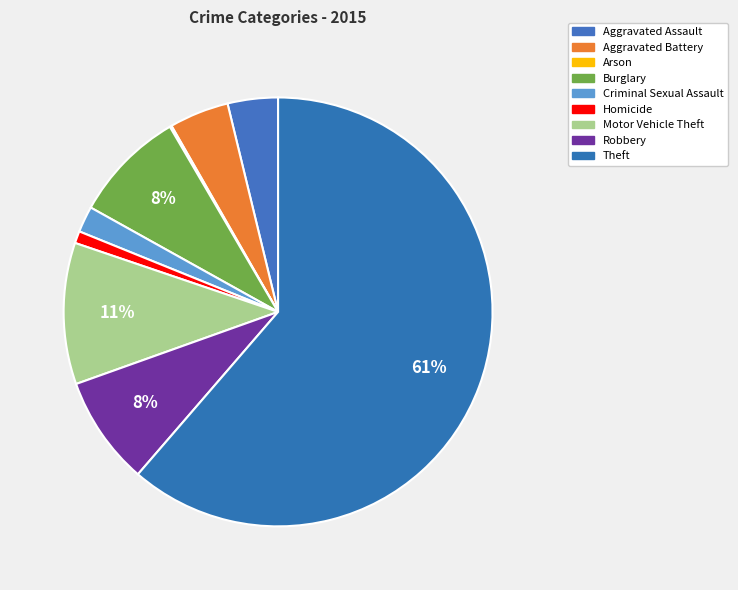

To the nearest percent, what percentage of the pie is Aggravated Battery?

4%